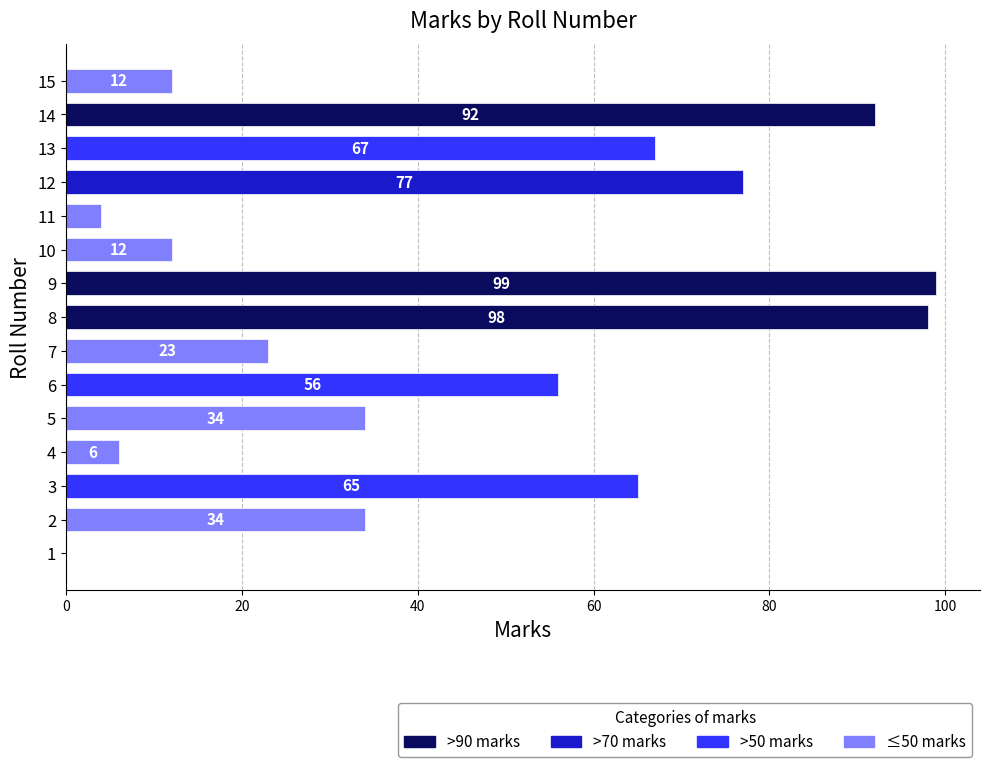

Reading top to bottom, extract all data points from this chart.

15=12	14=92	13=67	12=77	11=4	10=12	9=99	8=98	7=23	6=56	5=34	4=6	3=65	2=34	1=0